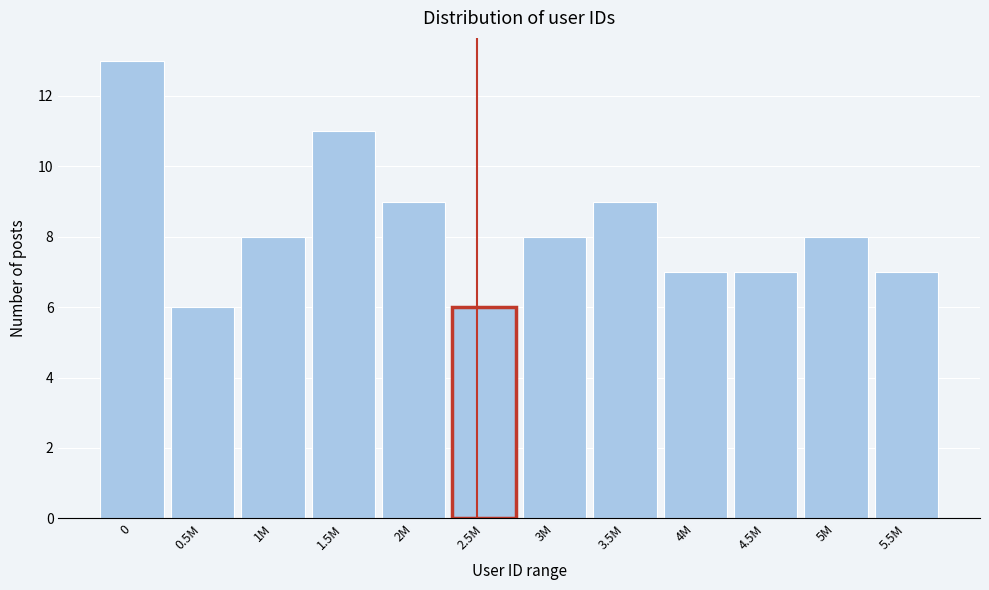

Reading right to left, extract all data points from this chart.

7	8	7	7	9	8	6	9	11	8	6	13